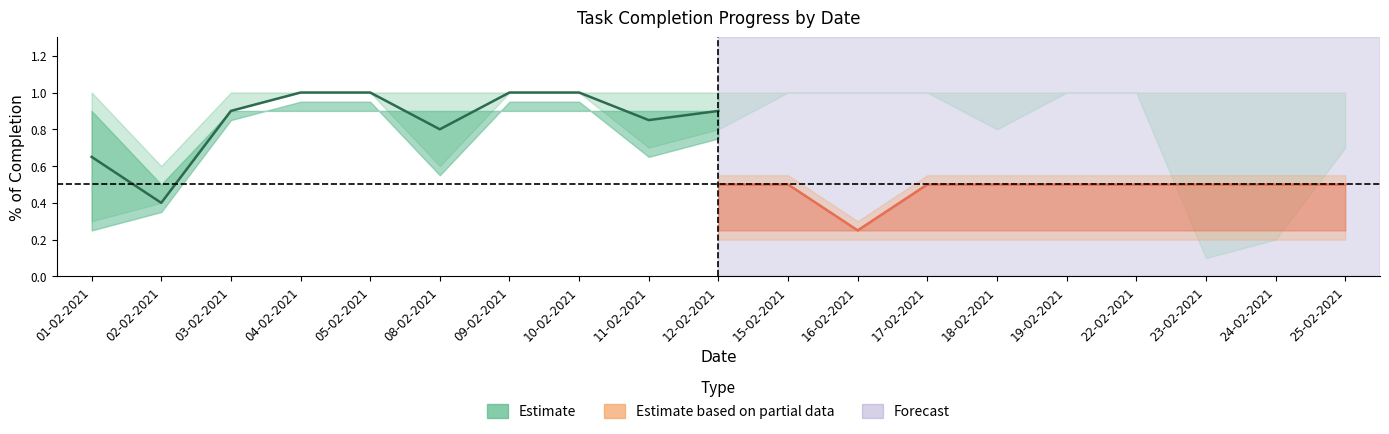

What is the difference between the highest and lowest values at 12-02-2021?

0.4